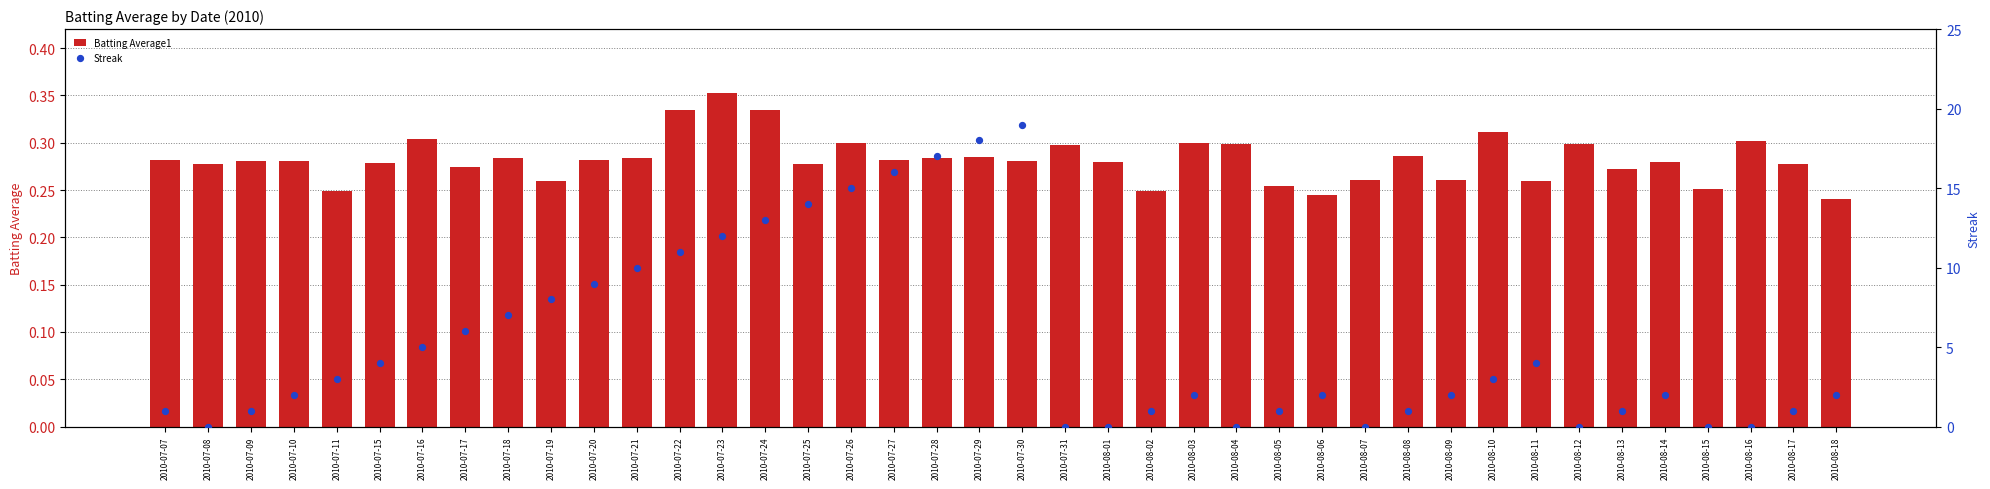

Which series has the largest Y range (max minus min)?

Streak